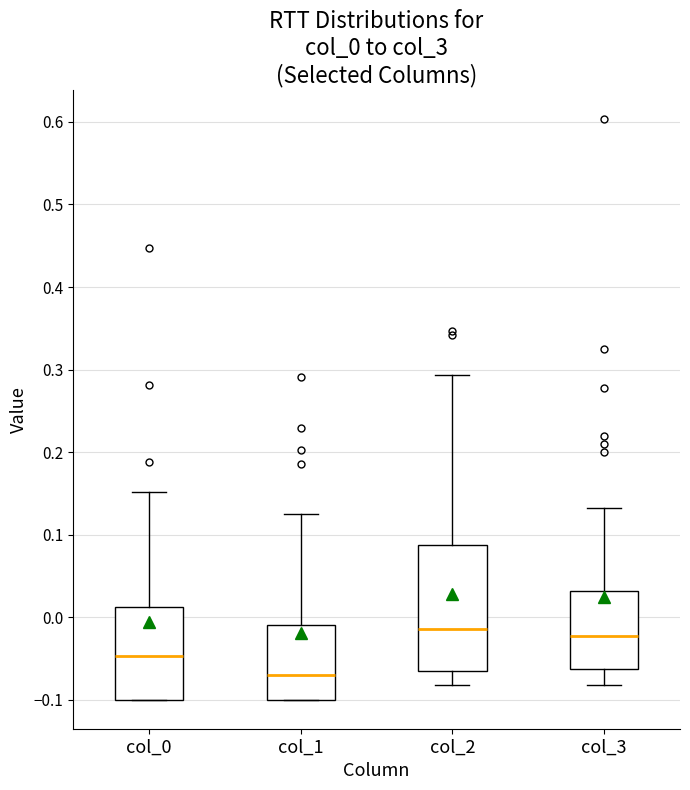

Where does the median line of the box for col_1 sit on the y-axis? The values are not printed on the chart, so give them approximately, as read against the axis.

-0.07